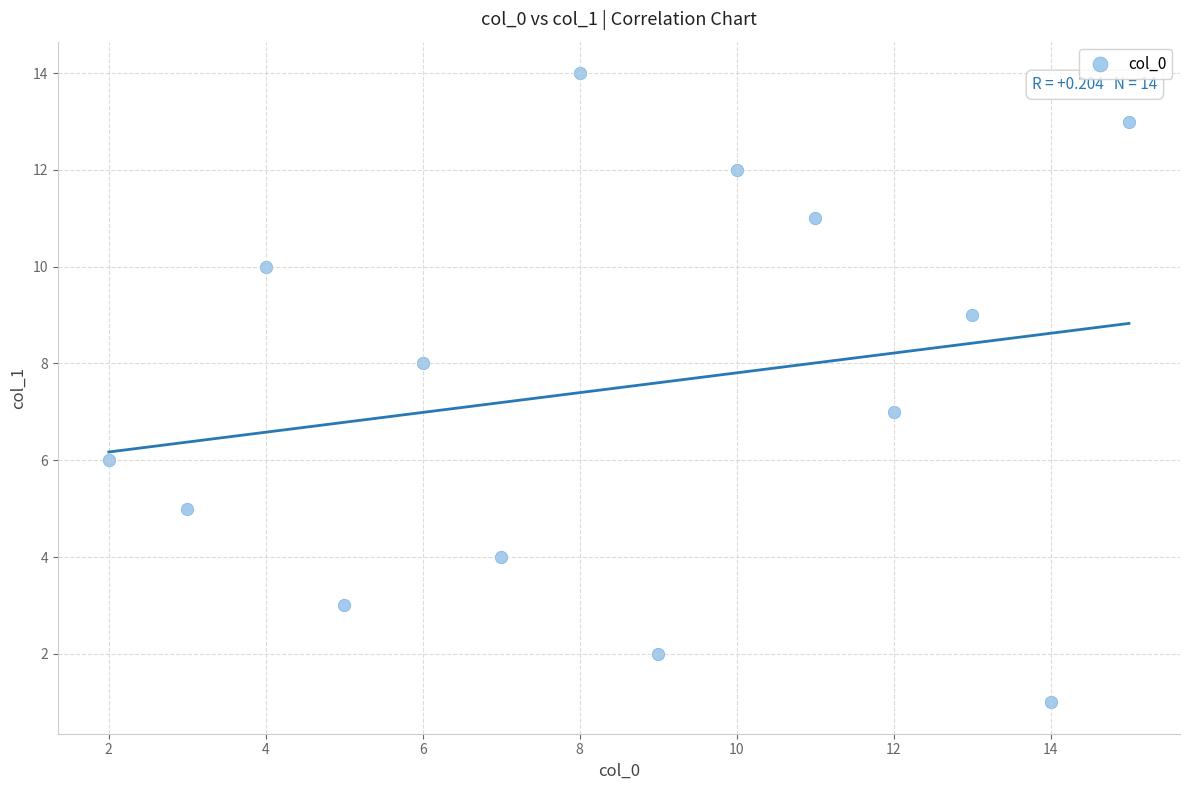

What is the range of Y values (max minus min)?

13